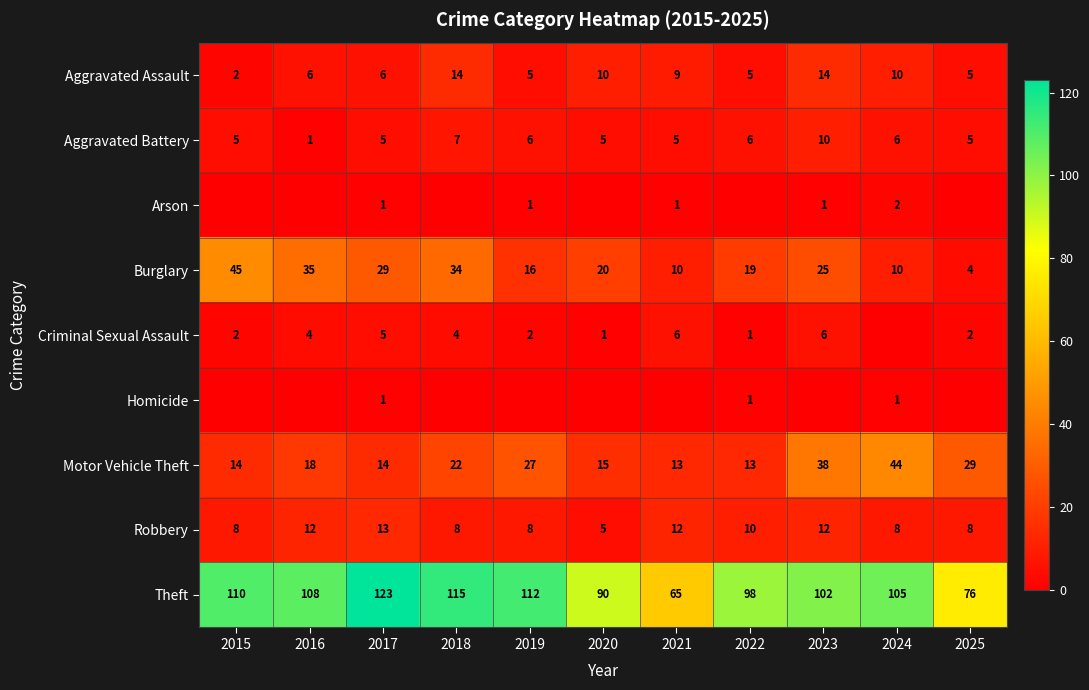

Which category has the lowest value in the Theft series?

2021